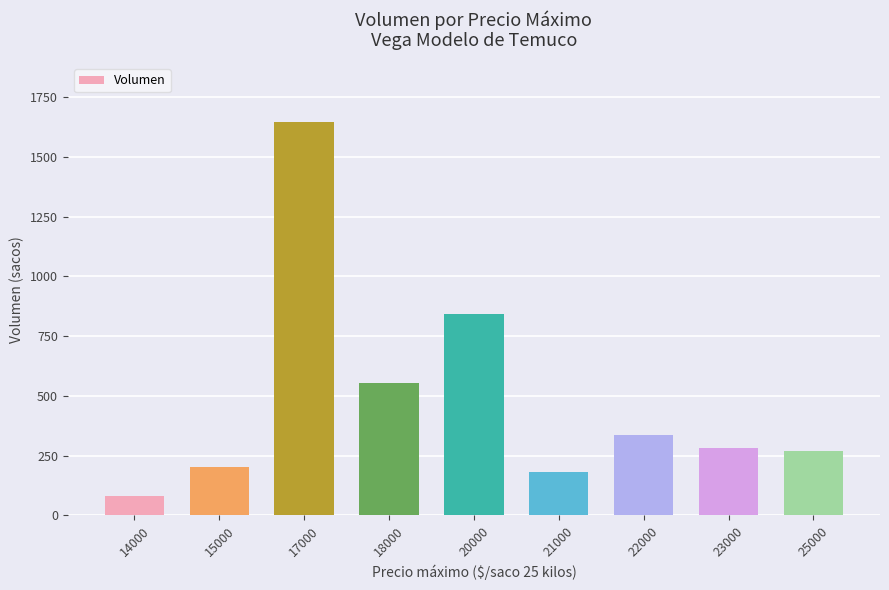

Which label corresponds to the smallest value in the chart?

14000